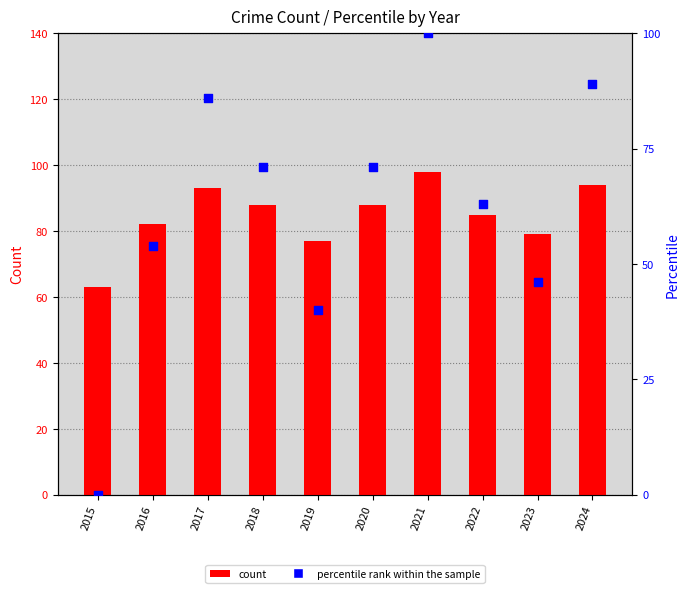

Which series reaches the maximum Y coordinate?

percentile rank within the sample